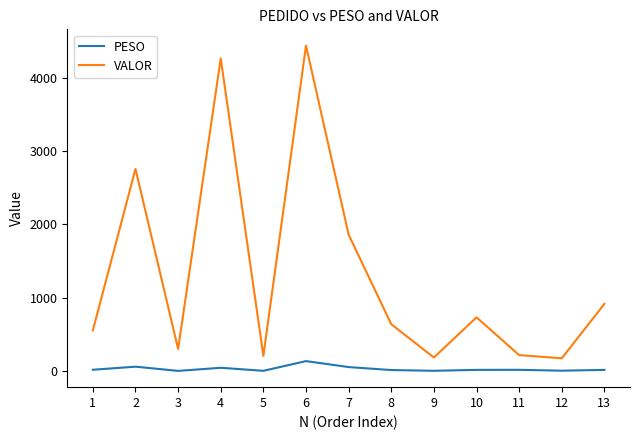

Where does the PESO series first go above 16?

1